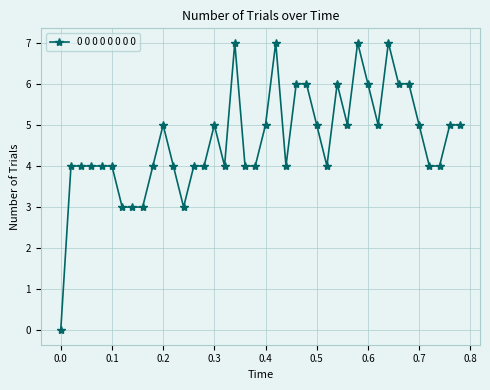

What is the value of the 14th point from the left?

4